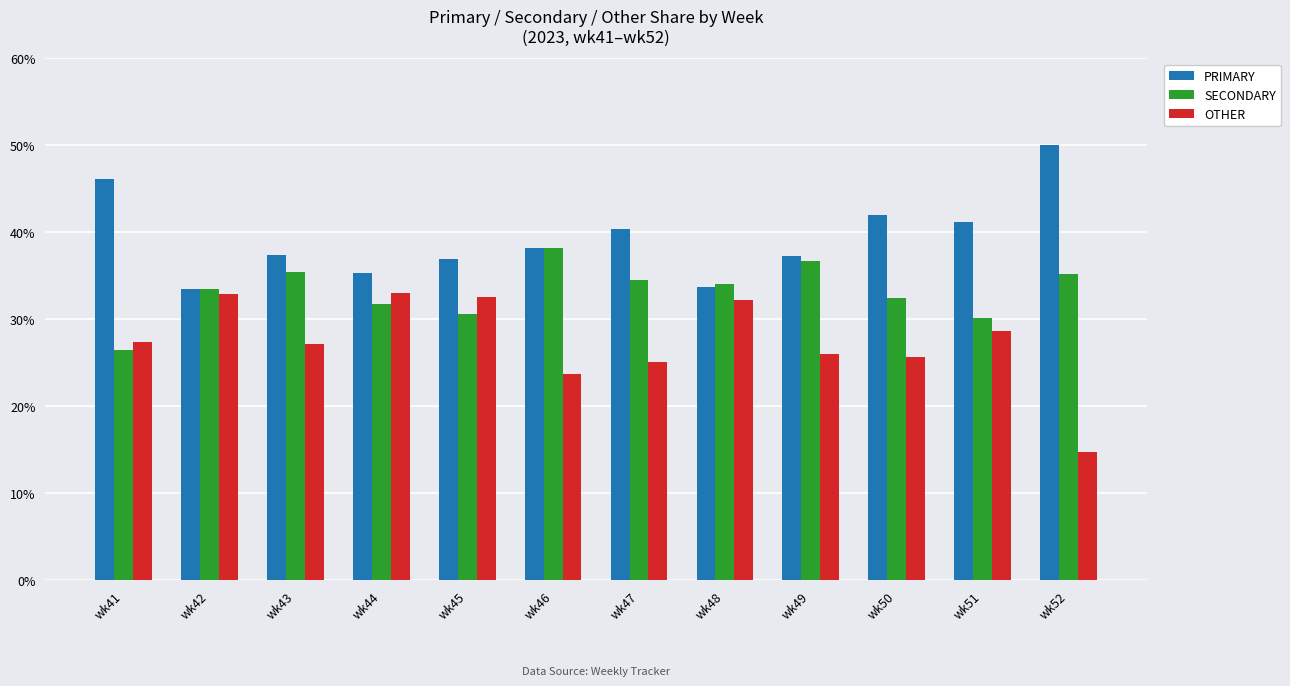

What is the value of the OTHER bar at the 9th from the left?

26.0